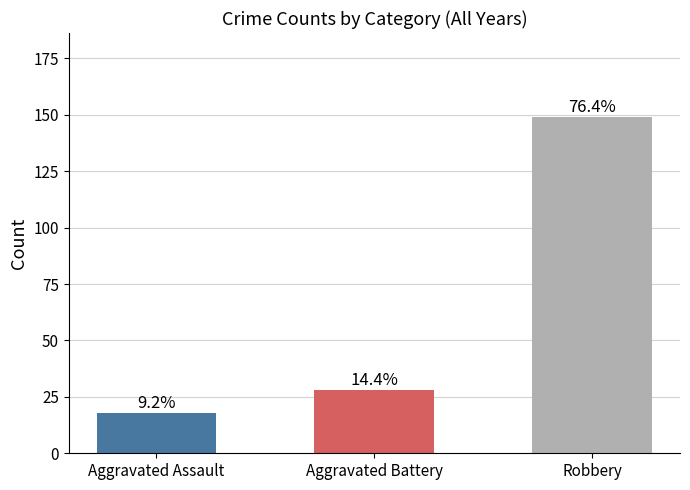

At which category does the chart reach its peak across all series?

Robbery